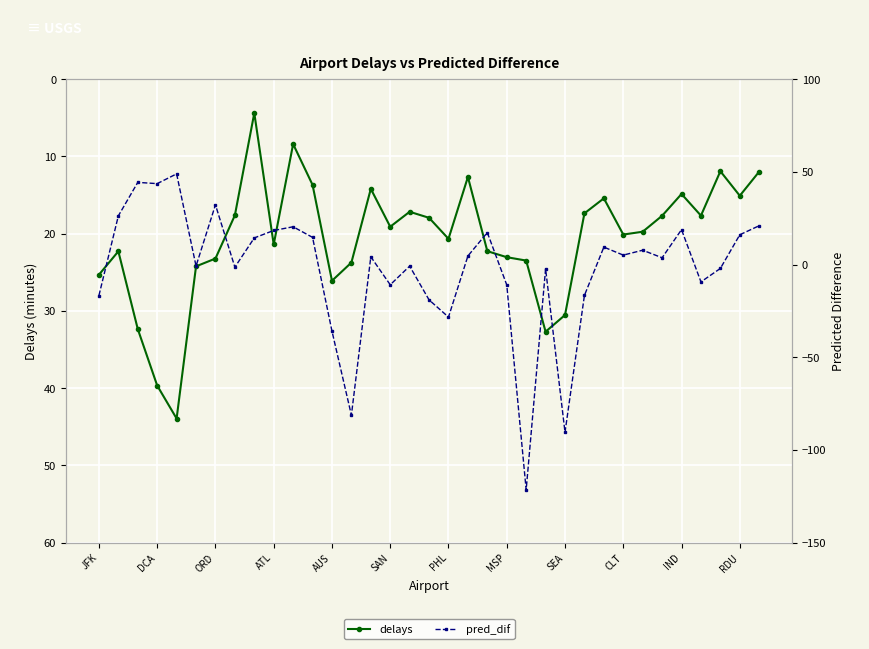

Is it true that delays equals 12.1 at SEA?

False